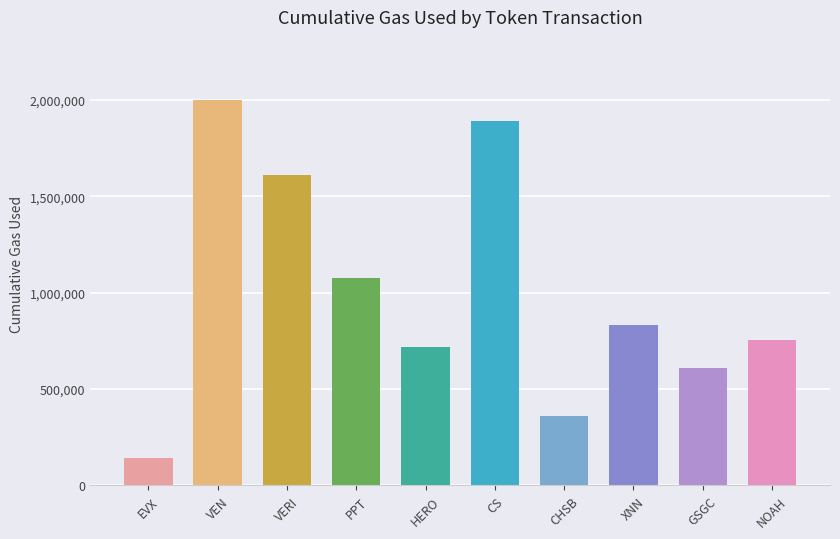

List the labels in order of value, largest first.

VEN, CS, VERI, PPT, XNN, NOAH, HERO, GSGC, CHSB, EVX